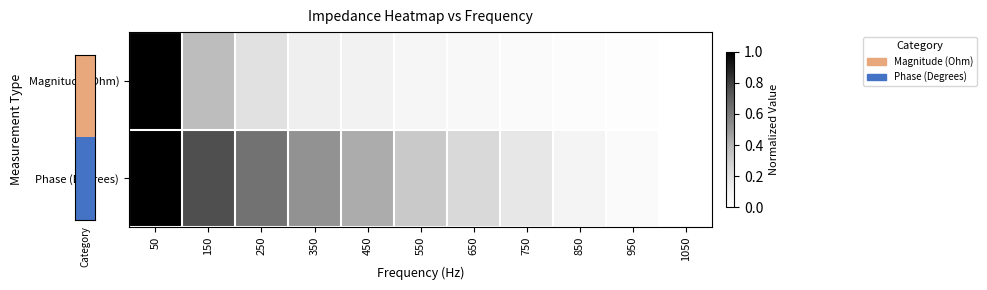

Rank the series by their maximum value, from highest to lowest.

Magnitude (Ohm), Phase (Degrees)